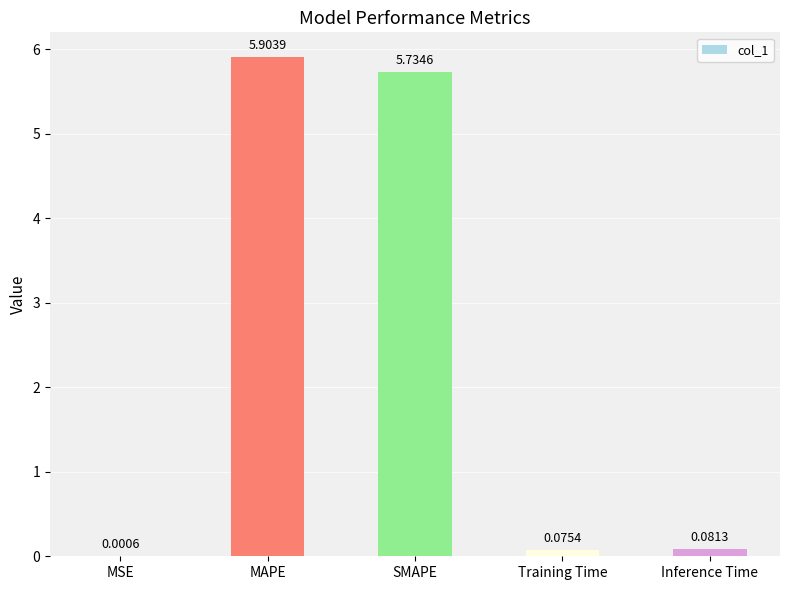

What is the sum of all values?

11.8